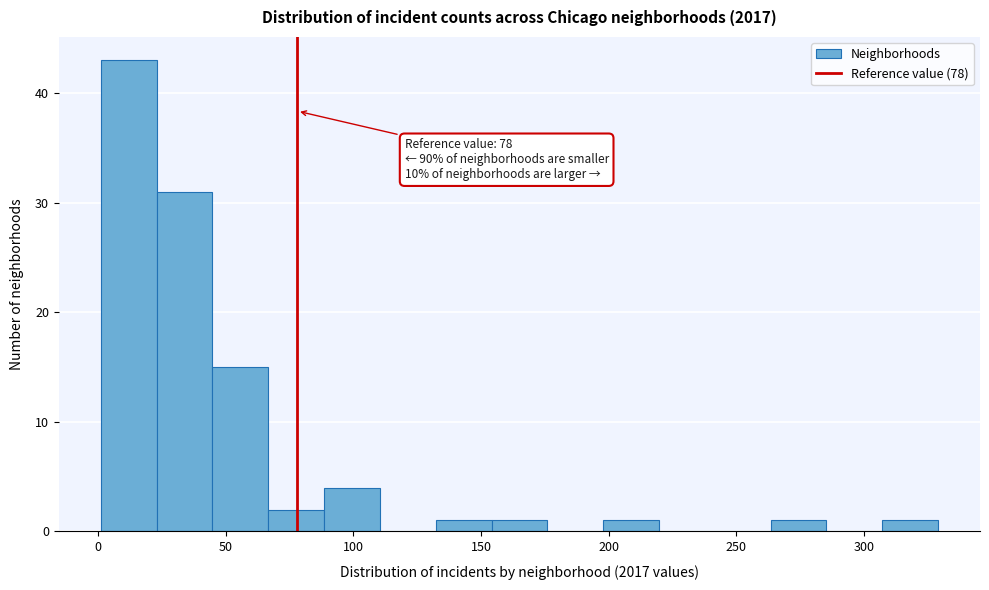

Which range on the x-axis has the tallest bar?

0 to 25